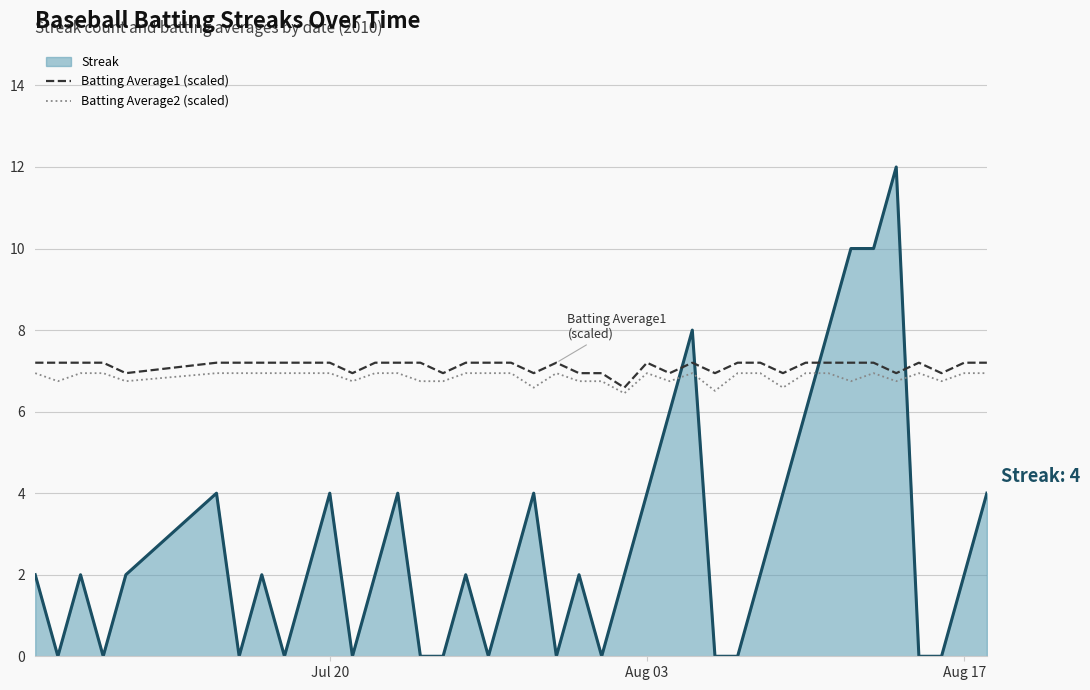

Which series has the largest total across all categories?

Batting Average1 (scaled)